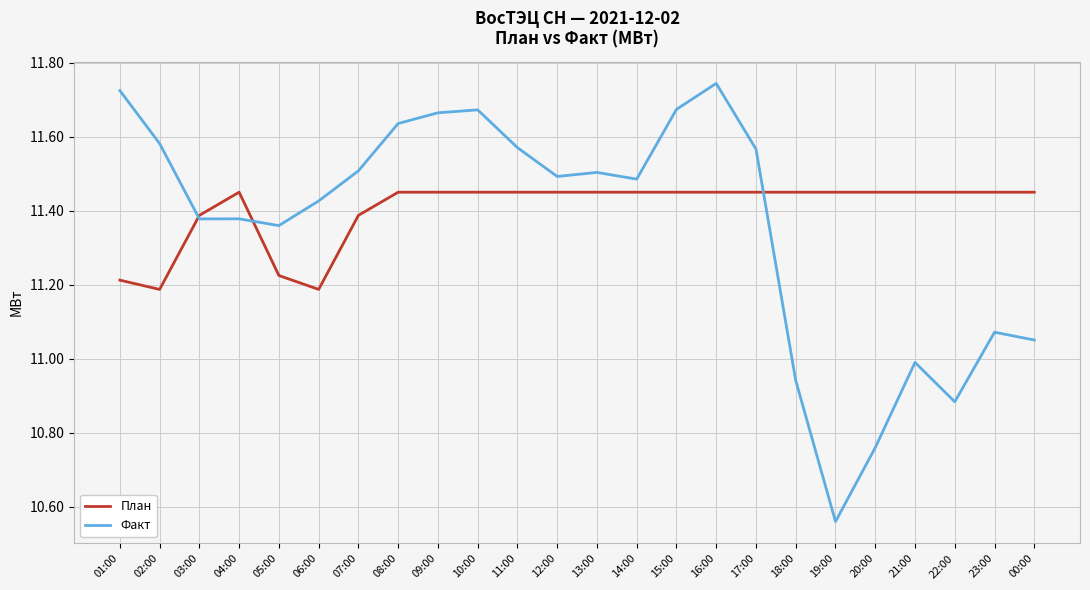

At which label is Факт closest to 11?

21:00